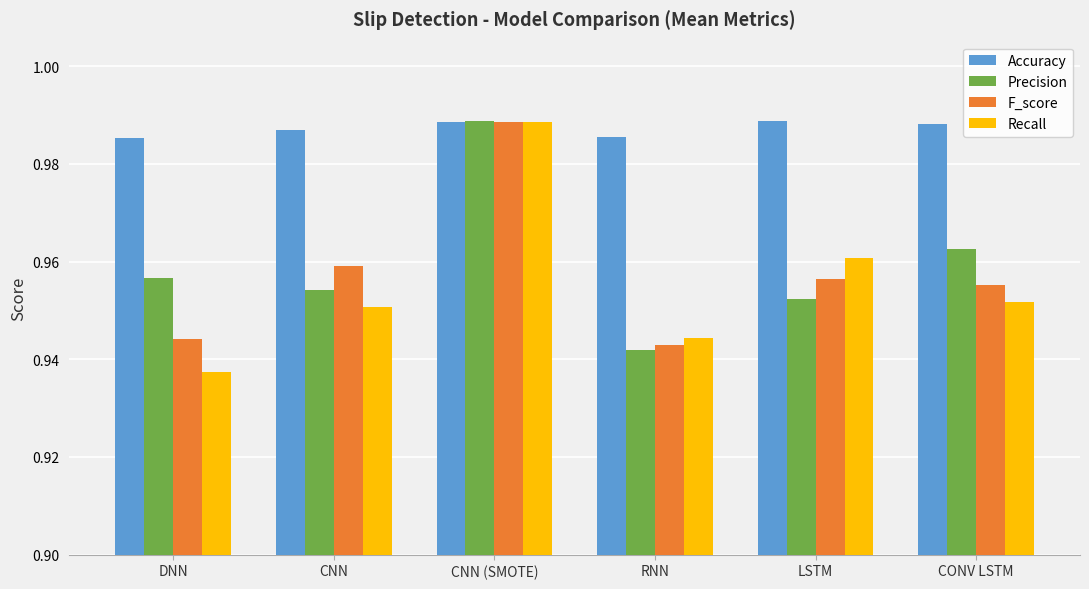

What position from the right is LSTM?

2